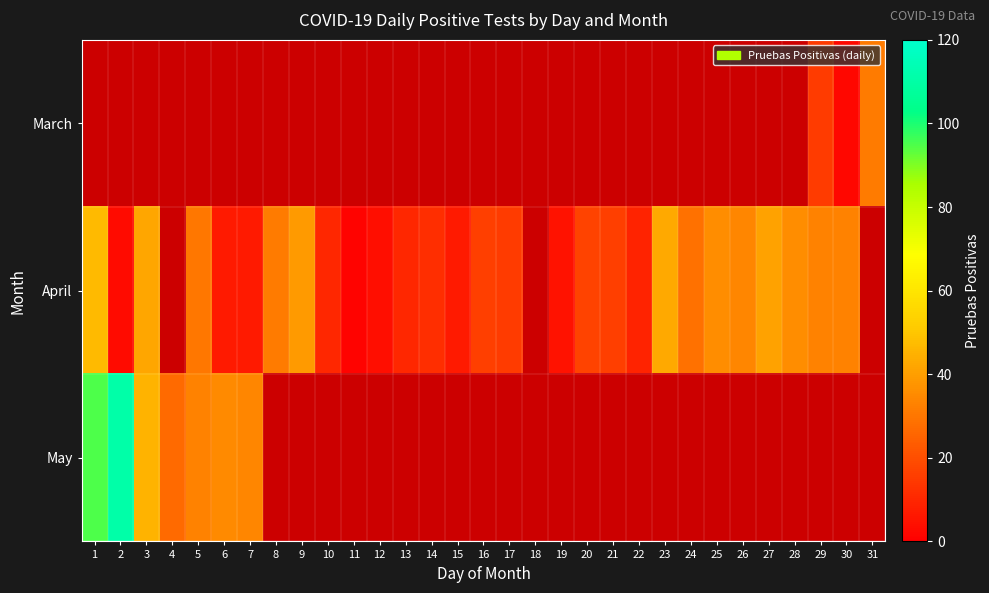

Which label corresponds to the smallest value in the chart?

11